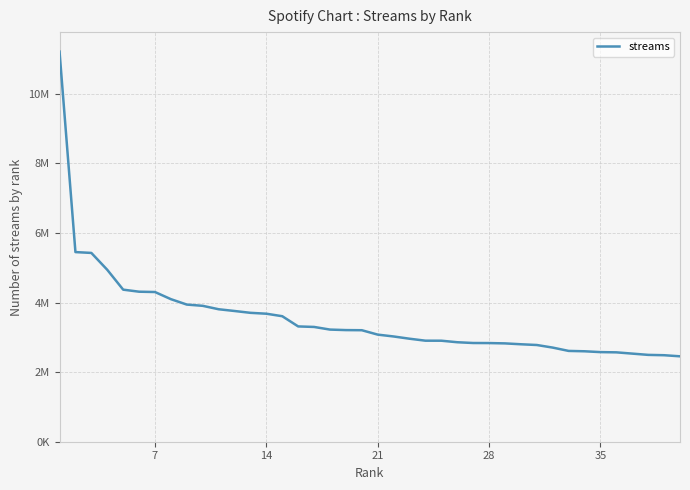

What is the value of the 23rd point from the left?

2960439